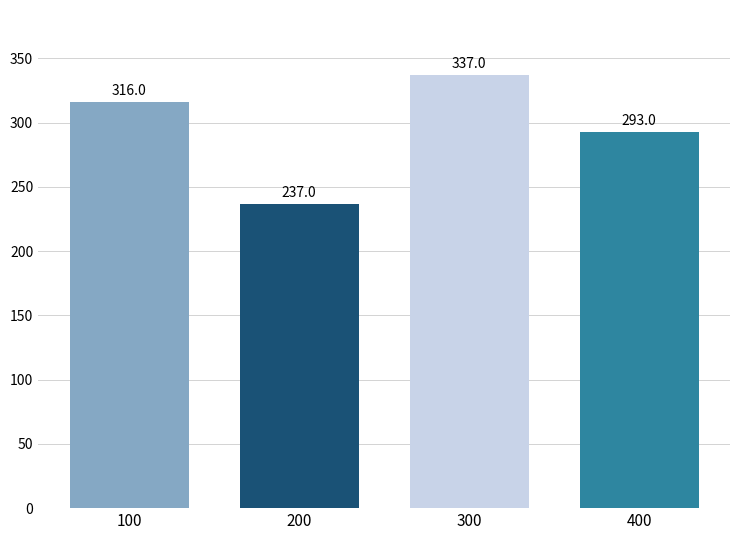

List the labels in order of value, smallest first.

200, 400, 100, 300